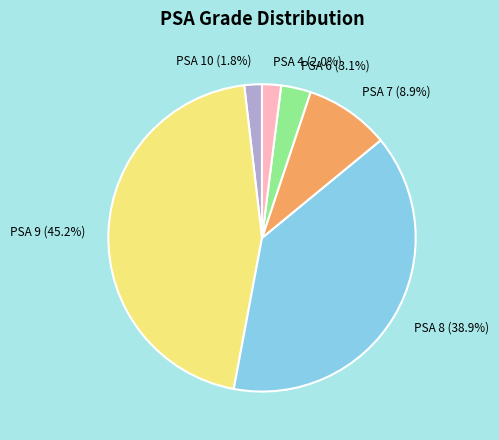

Between PSA 6 (3.1%) and PSA 8 (38.9%), which is larger?

PSA 8 (38.9%)